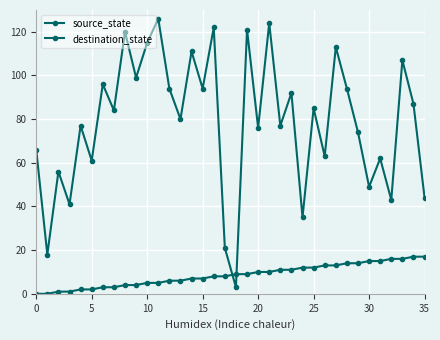

What is the maximum value for destination_state?

126